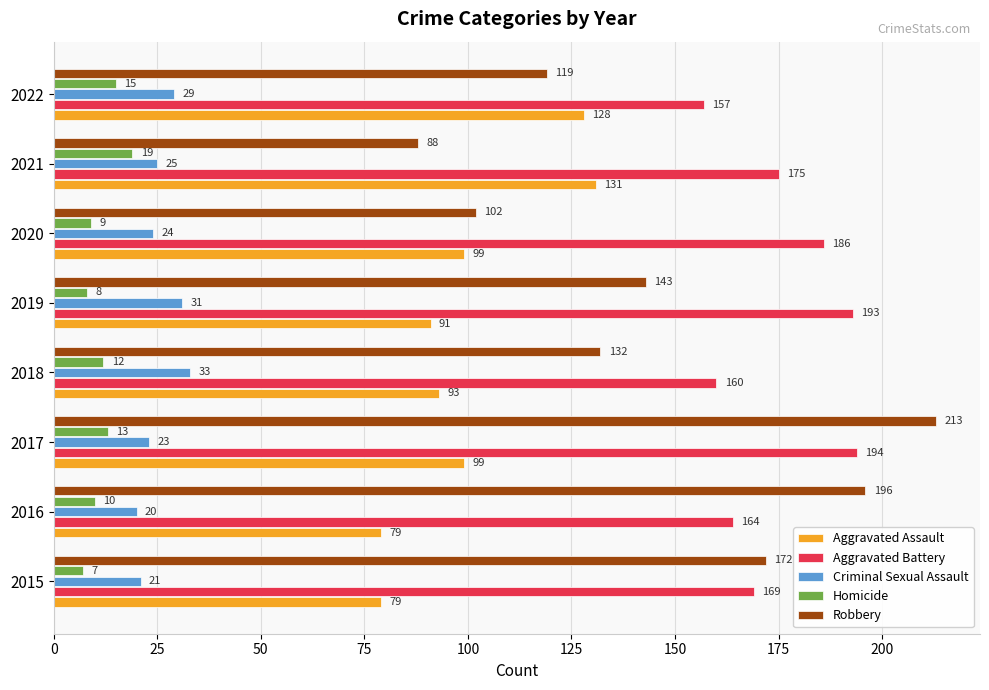

How many series are shown in this chart?

5